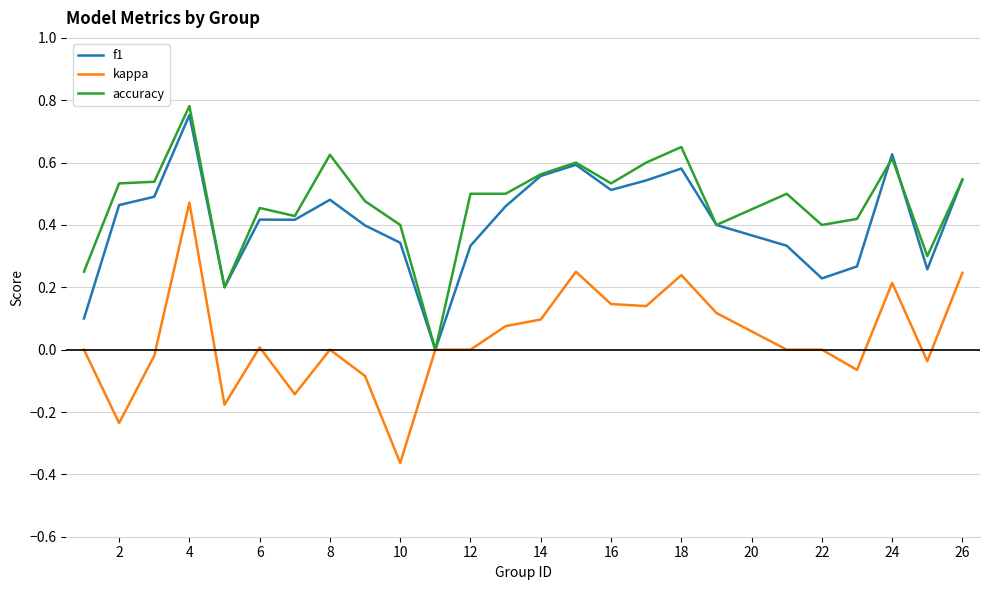

What are all the series names shown in the legend?

f1, kappa, accuracy